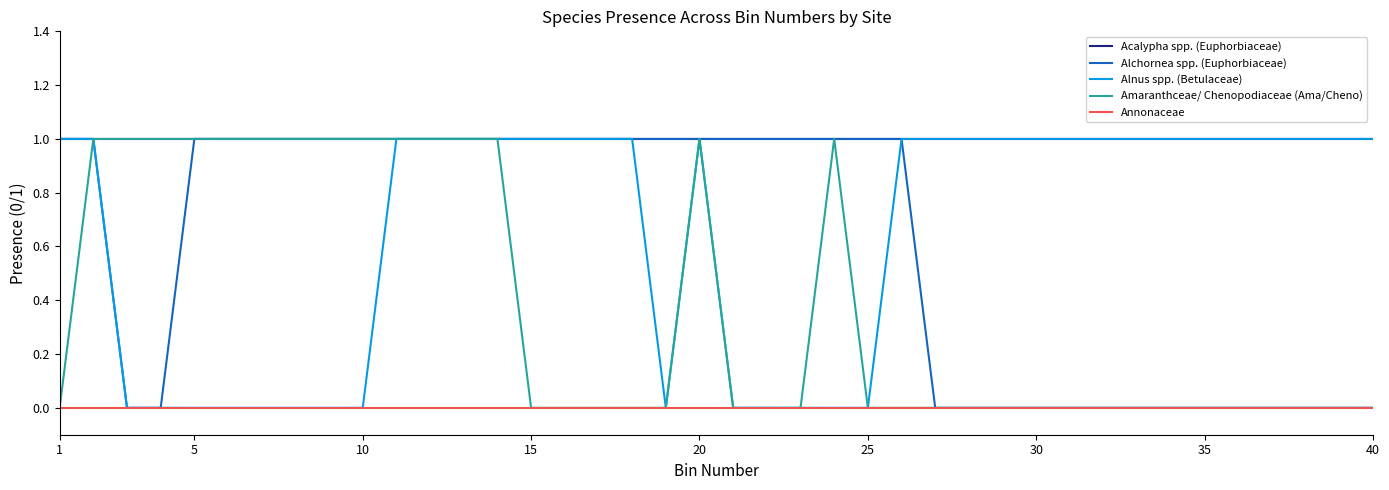

True or false: Acalypha spp. (Euphorbiaceae) and Annonaceae cross at least once.

False